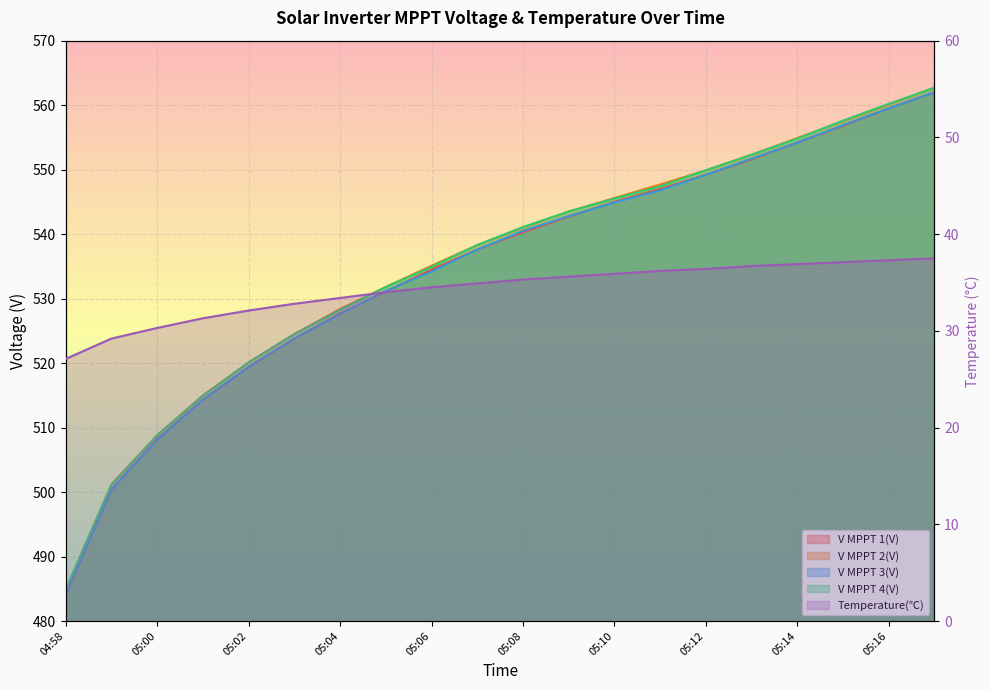

Rank the series at 05:11 from highest to lowest value.

V MPPT 2(V), V MPPT 4(V), V MPPT 1(V), V MPPT 3(V), Temperature(℃)